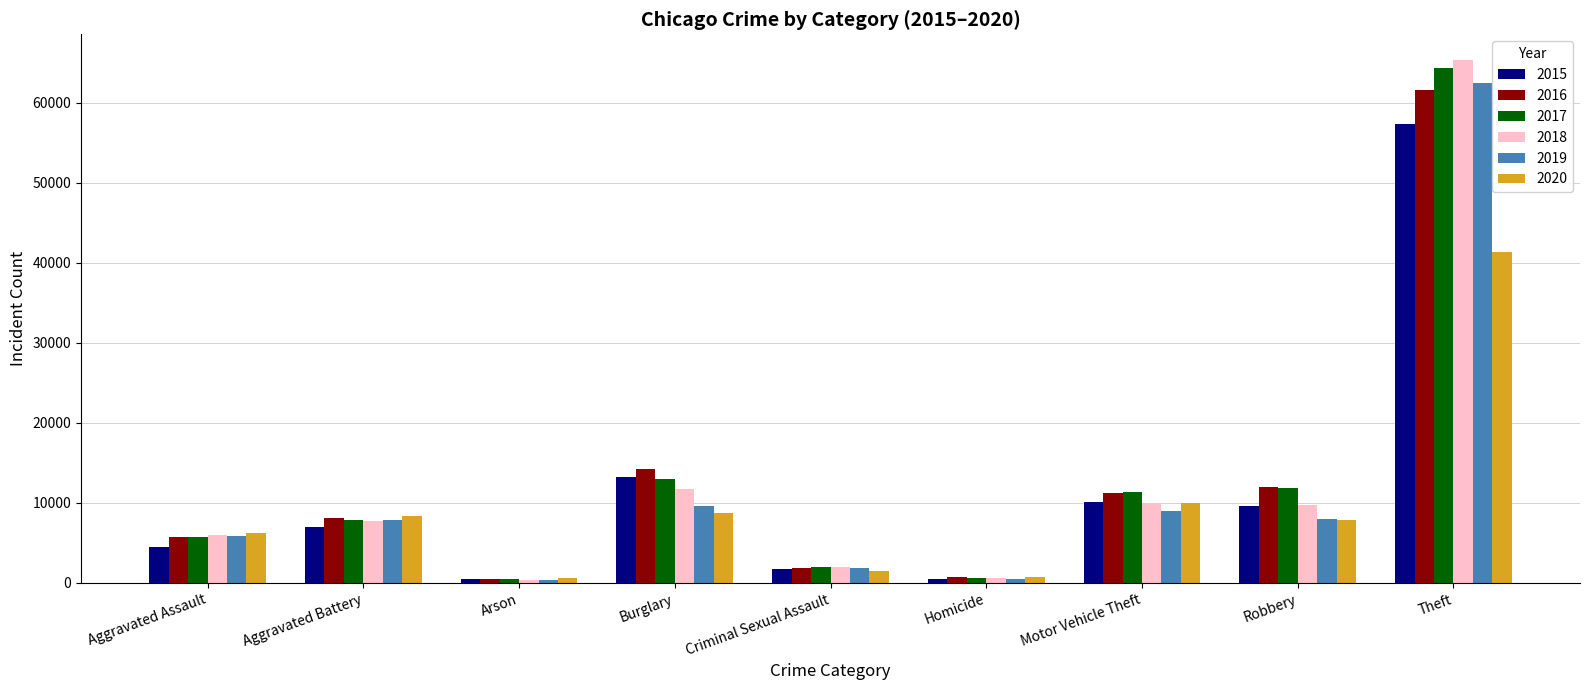

The value of 2015 at Aggravated Assault is 4480. True or false?

True